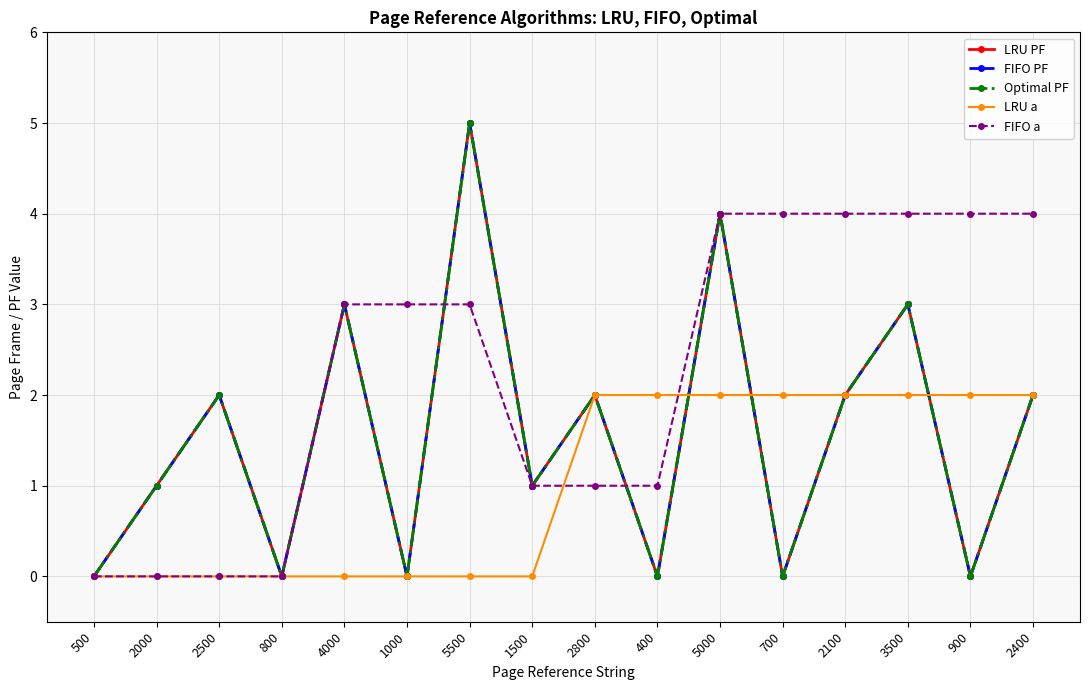

At which category does the chart reach its peak across all series?

5500